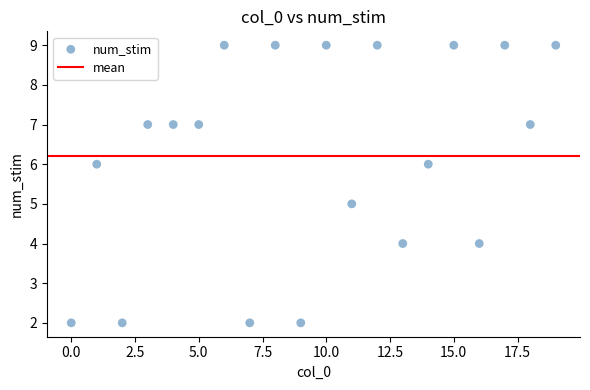

What is the range of Y values (max minus min)?

7